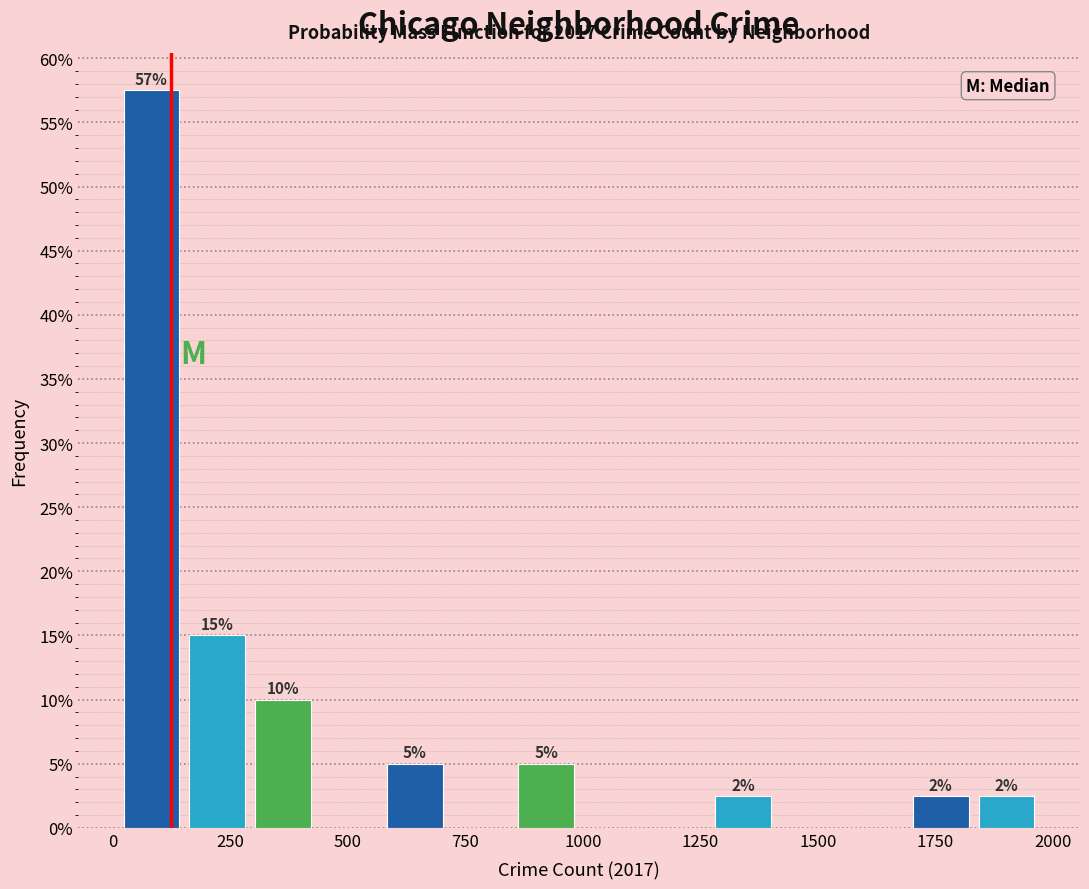

Read against the x-axis, roughly where is the centre of the tallest bar?

100